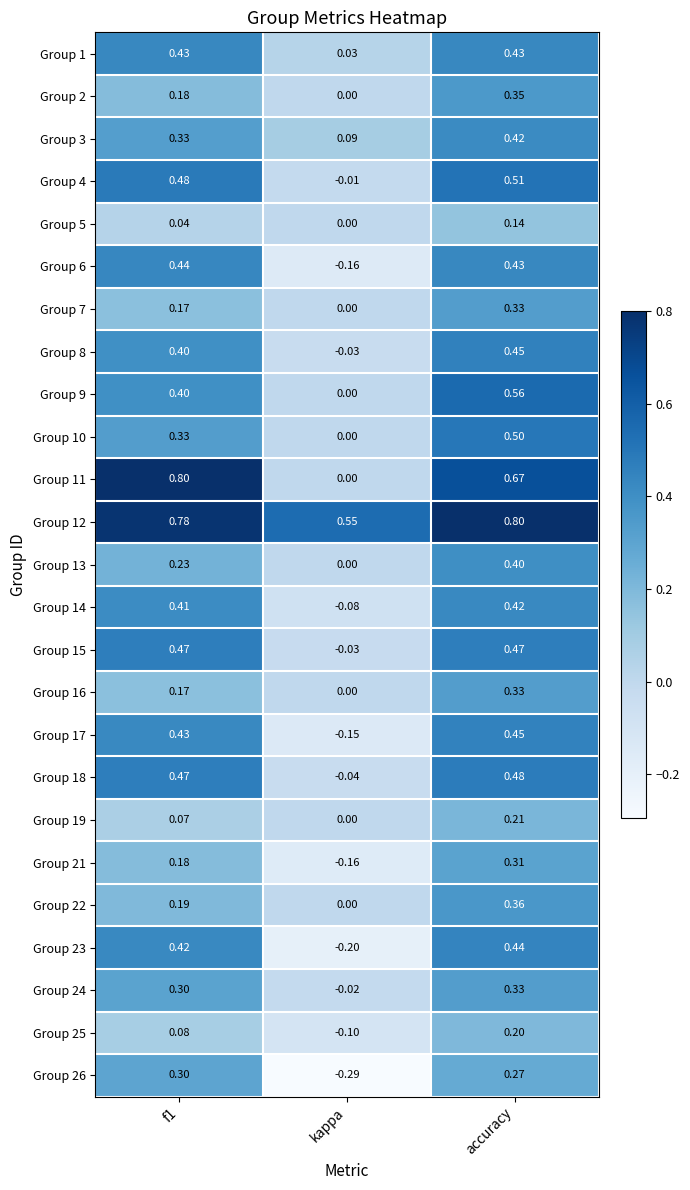

Where is Group 12 nearest to the value 0?

kappa